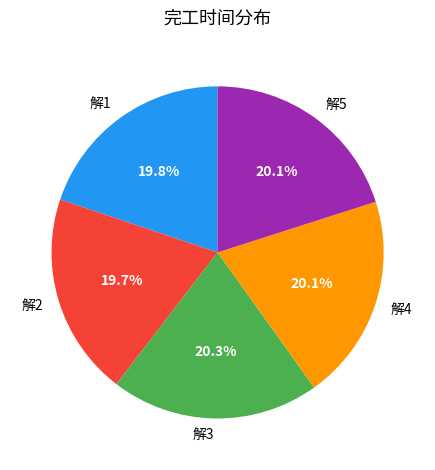

Is there any slice that represents more than half of the pie?

No